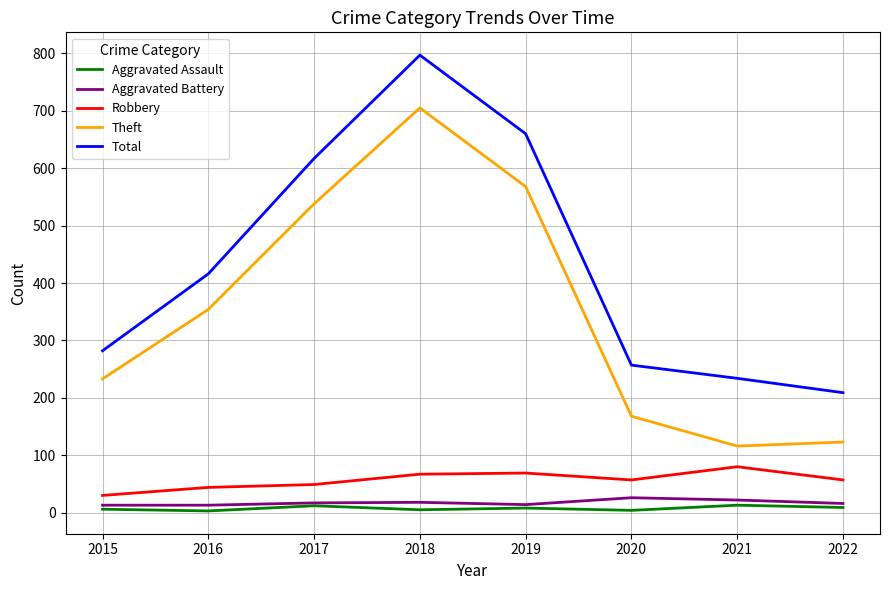

What is the difference between the second highest and minimum values in the Total series?

451